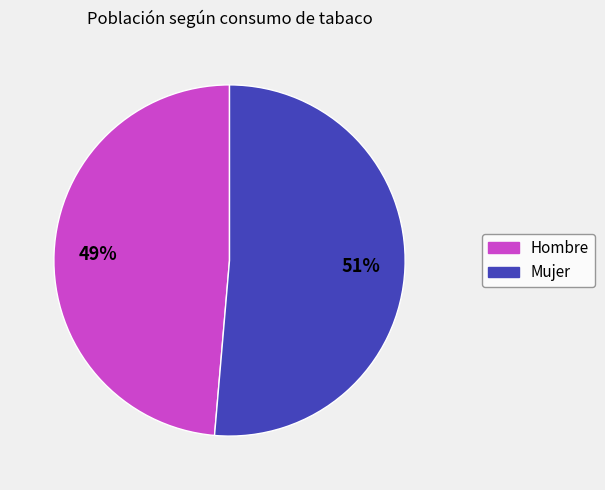

Combined, do Mujer and Hombre account for over 50%?

Yes